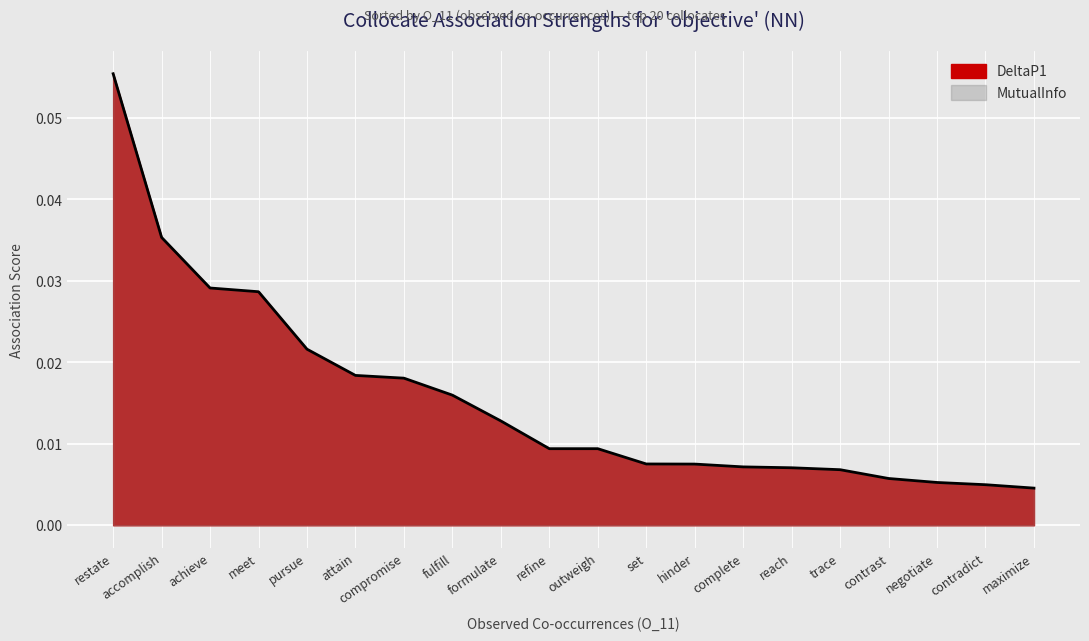

Is it true that the value at complete is 0.0?

True